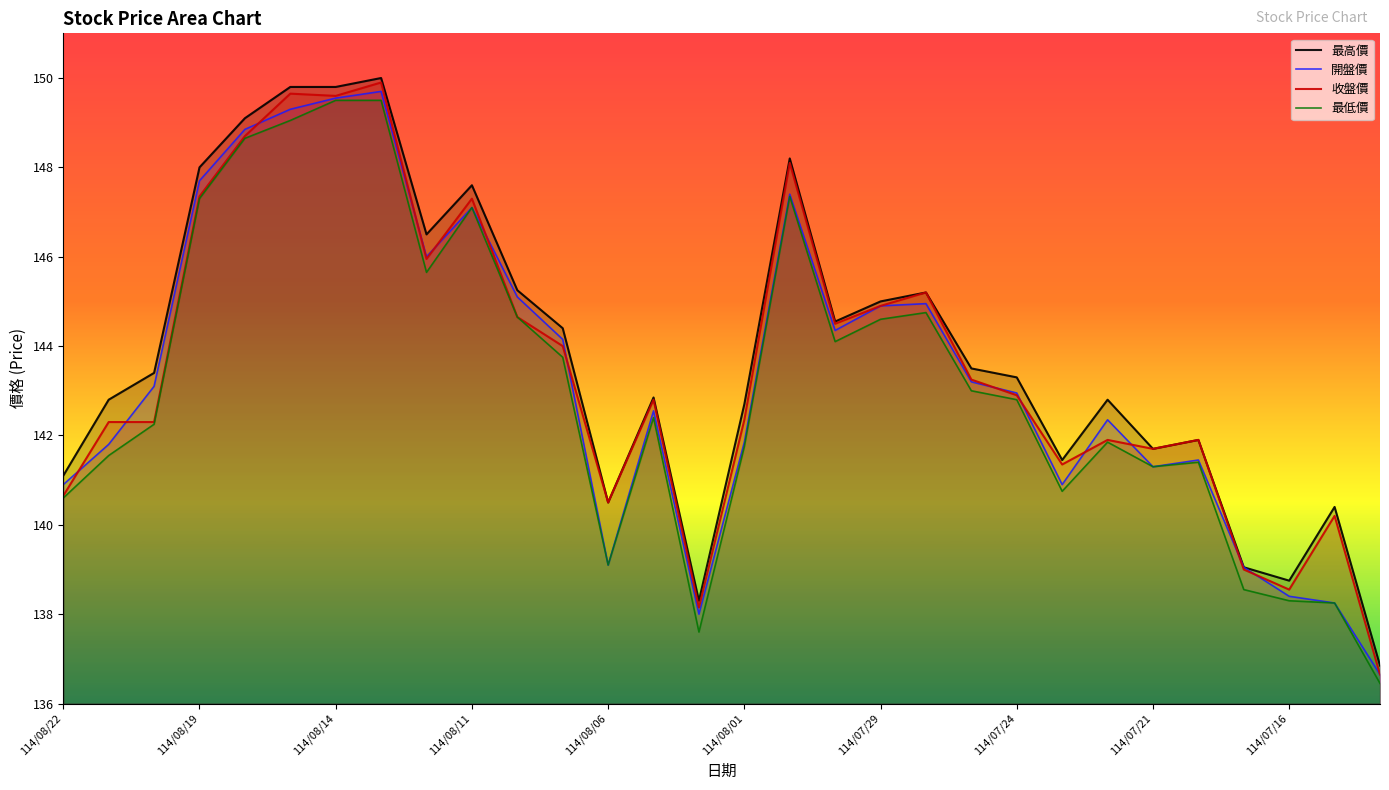

What is the difference between the maximum and minimum values in the 收盤價 series?

13.2